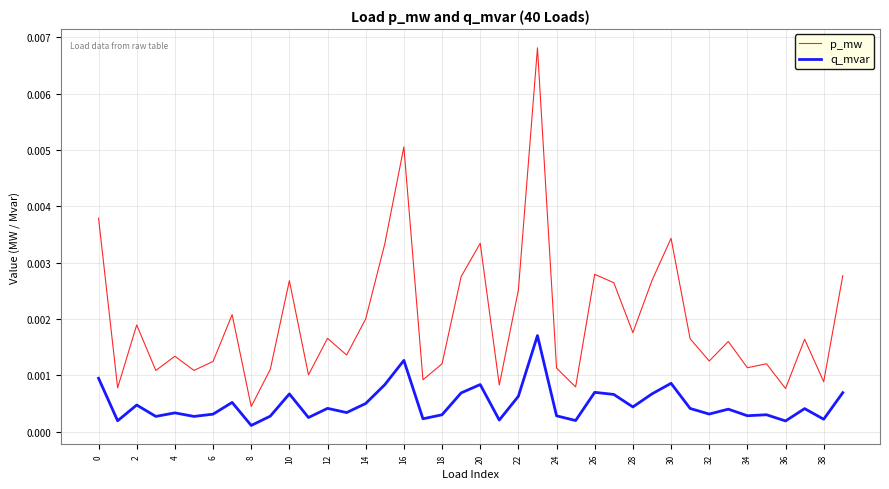

Rank the series by their maximum value, from lowest to highest.

q_mvar, p_mw